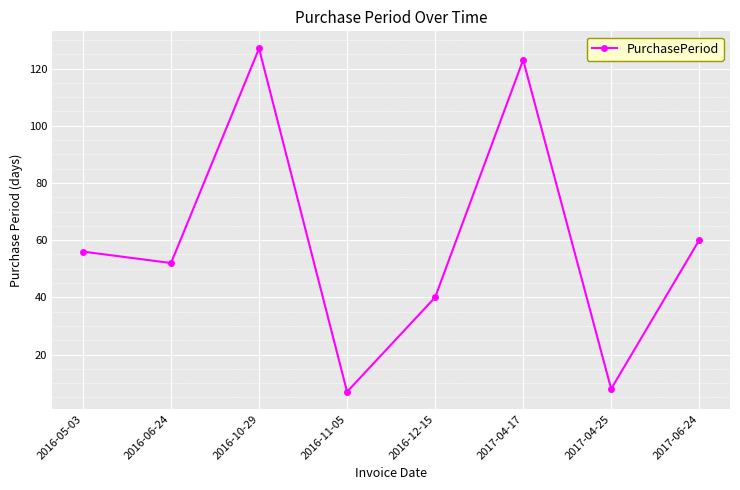

What is the minimum value shown in the chart?

7